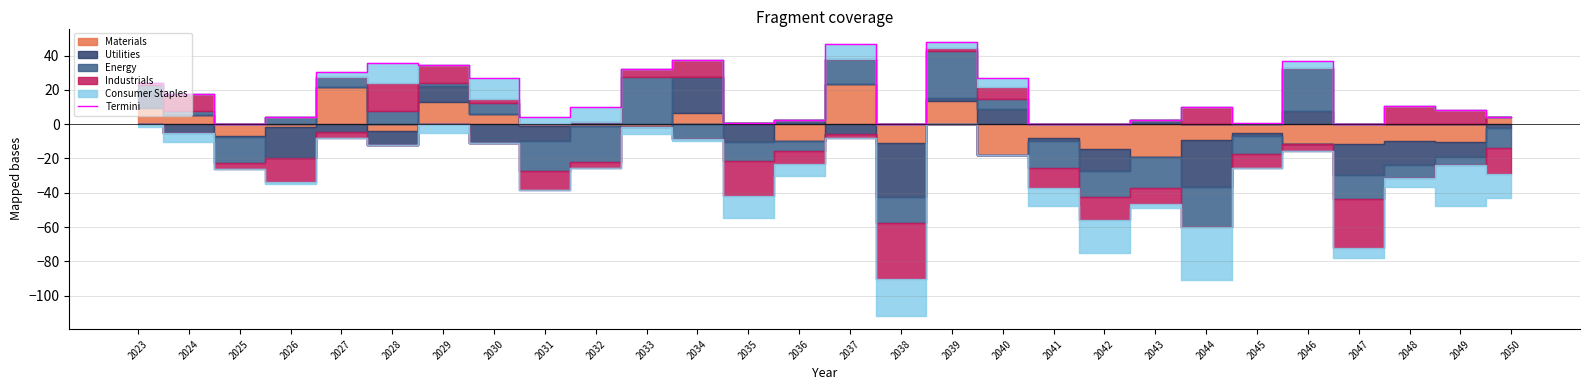

Is it true that the value at 2035 is 0.8?

True